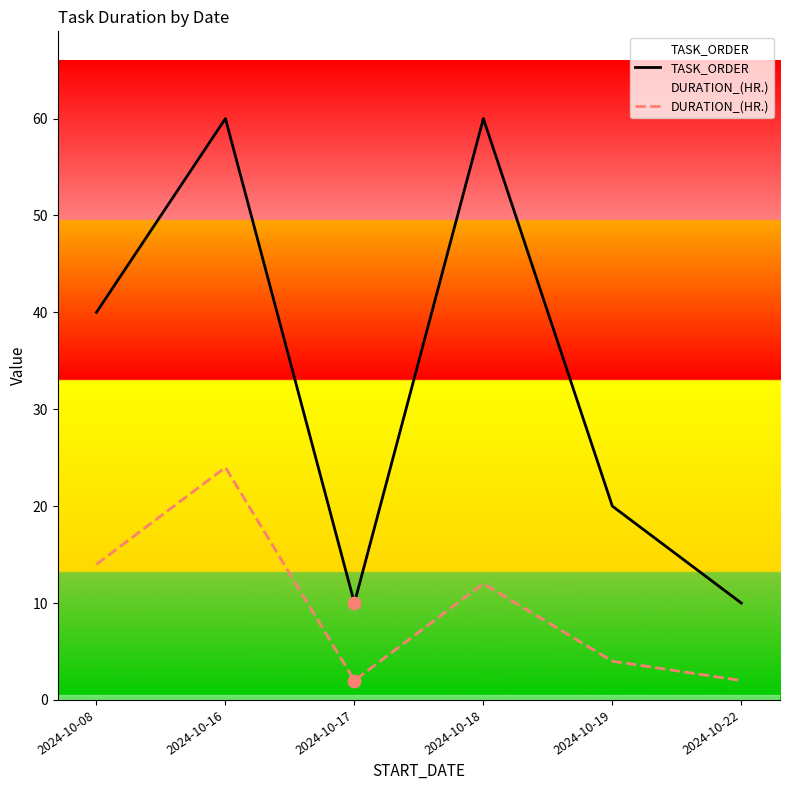

At how many categories does at least one series exceed 11?

4